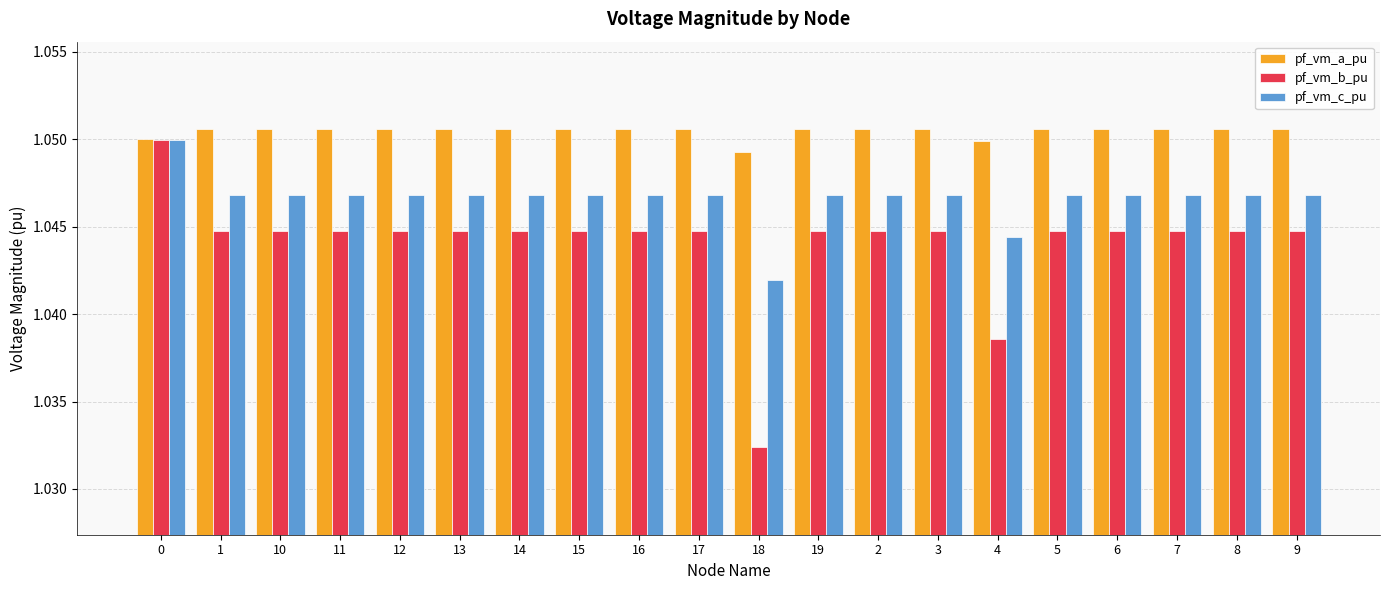

At how many categories does at least one series exceed 1?

20